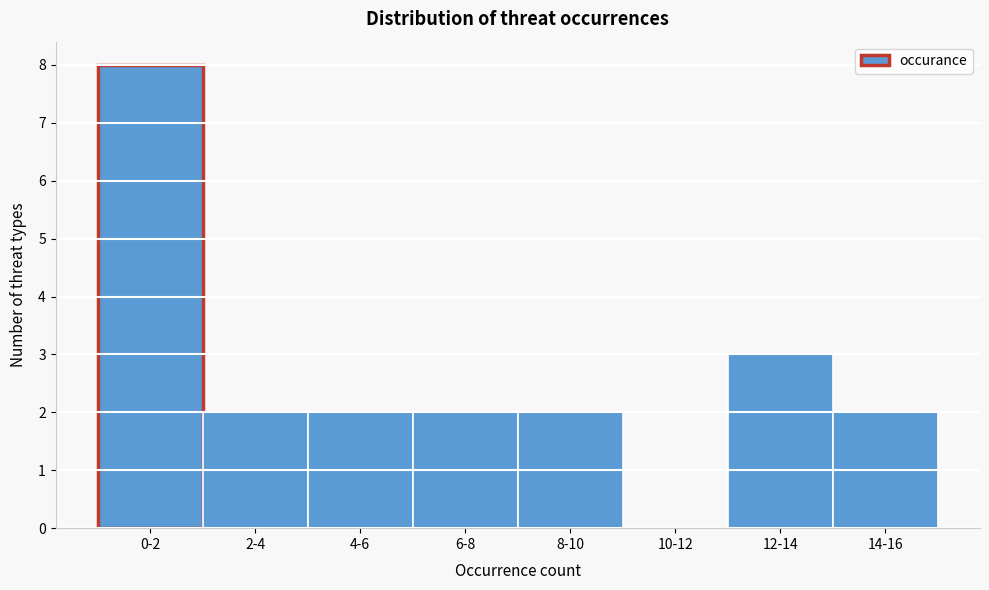

Reading right to left, transcribe all the data shown in this chart.

14-16=2	12-14=3	10-12=0	8-10=2	6-8=2	4-6=2	2-4=2	0-2=8